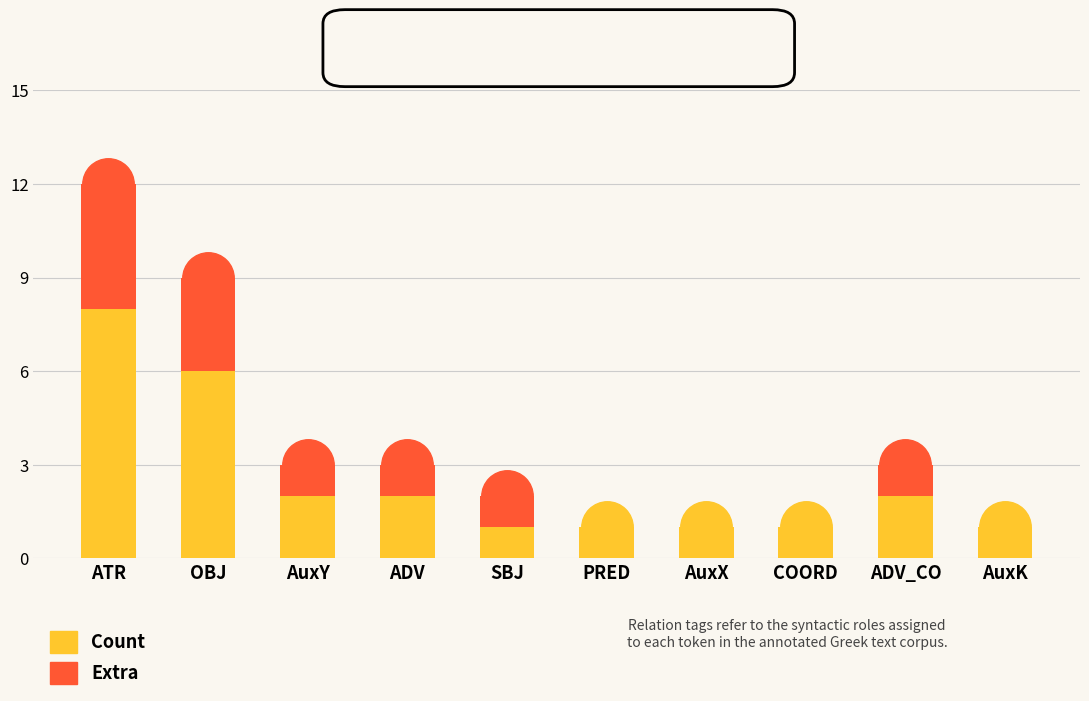

What is the total value across all series at AuxY?

3